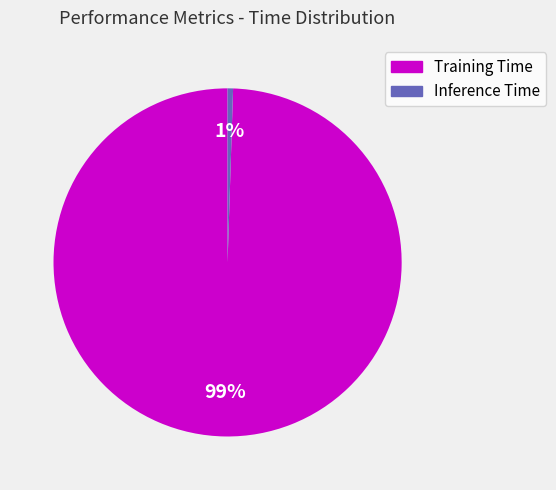

The Inference Time slice represents 1% of the pie. True or false?

True